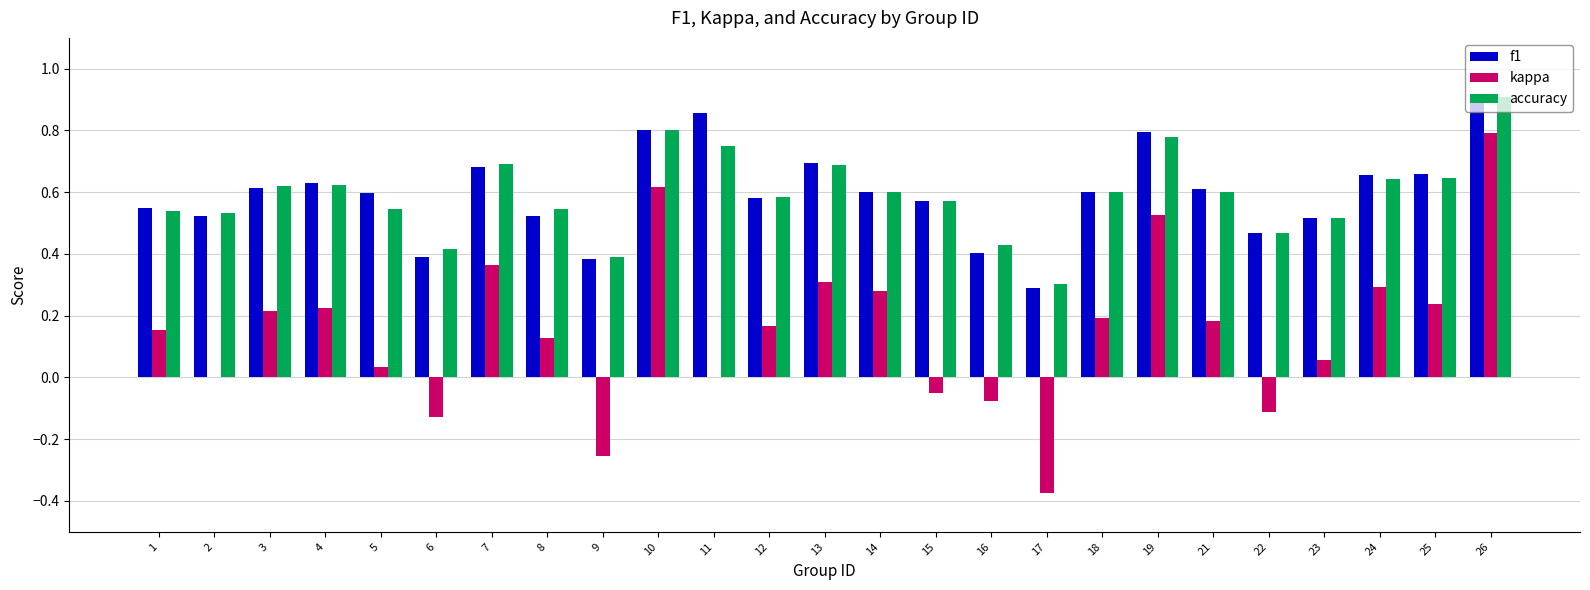

Which series has the widest spread of values?

kappa